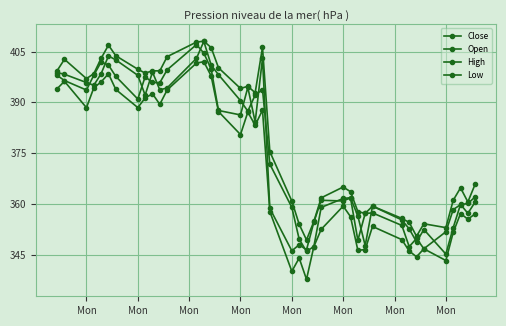

What is the value of the Open point at the 26th from the left?

359.0